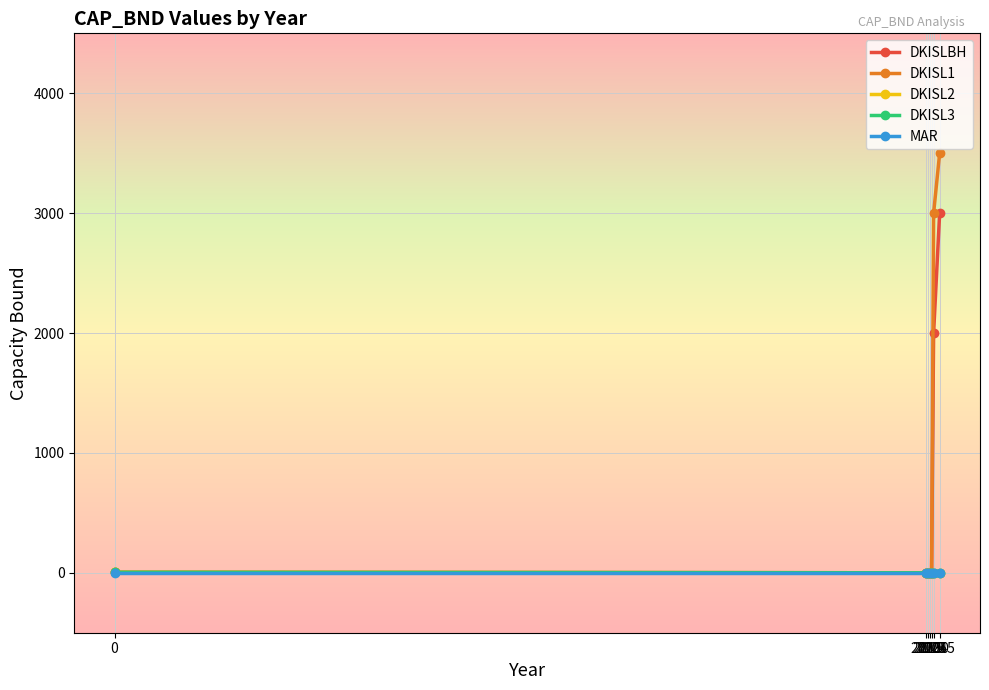

Does the chart have visible grid lines?

Yes